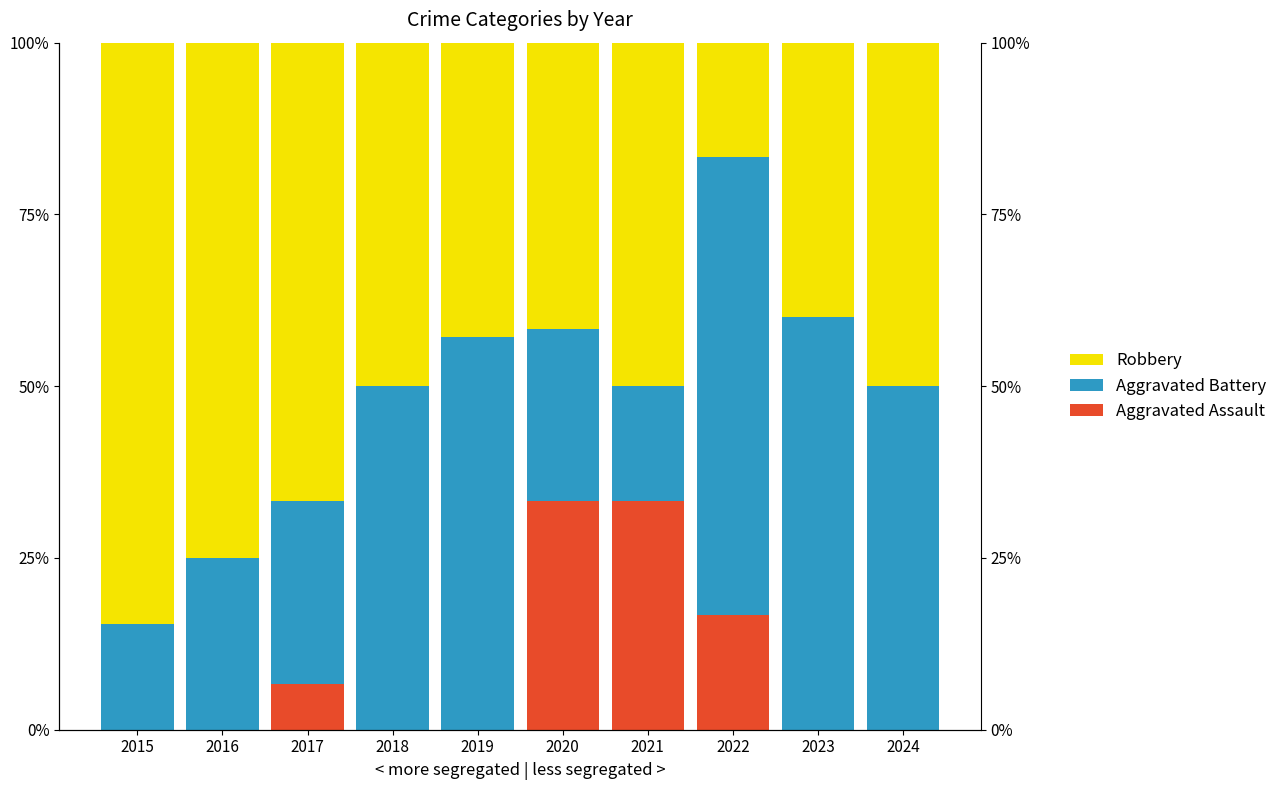

What is the value of the Robbery bar at the 7th from the left?

50.0